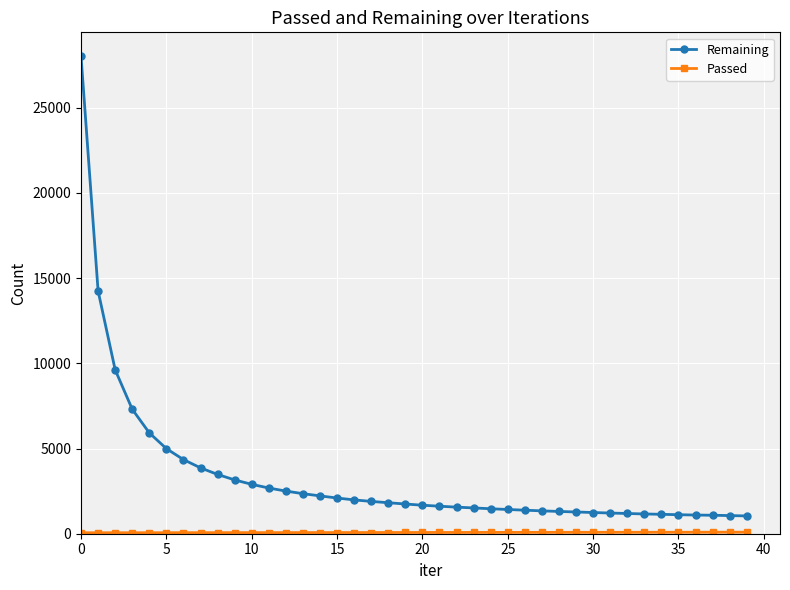

Which series has the largest range (max minus min)?

Remaining